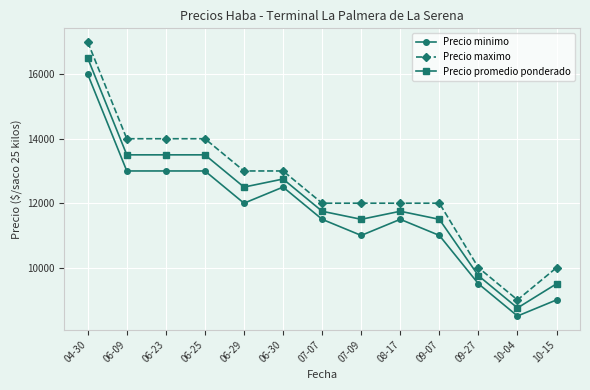

What value does the Precio minimo series have at 06-25, to the nearest 50?

13000